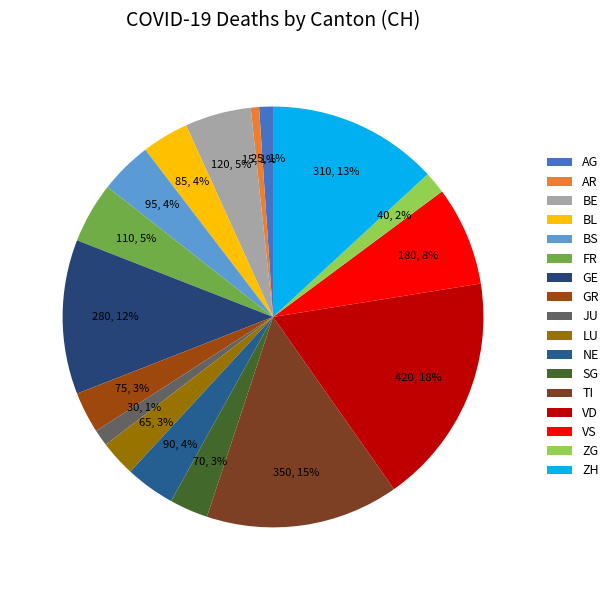

Which category has the biggest portion of the pie?

VD